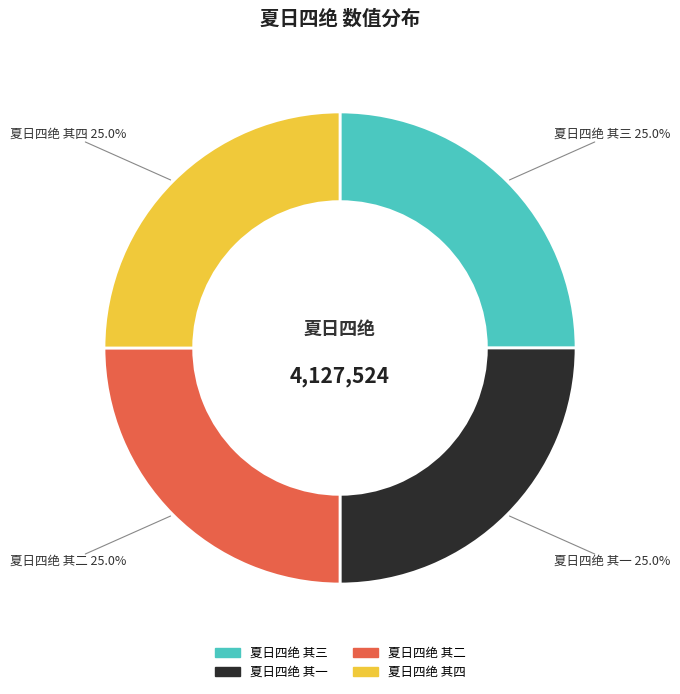

Approximately how many times larger is the value at 夏日四绝 其三 compared to 夏日四绝 其一?

1.0